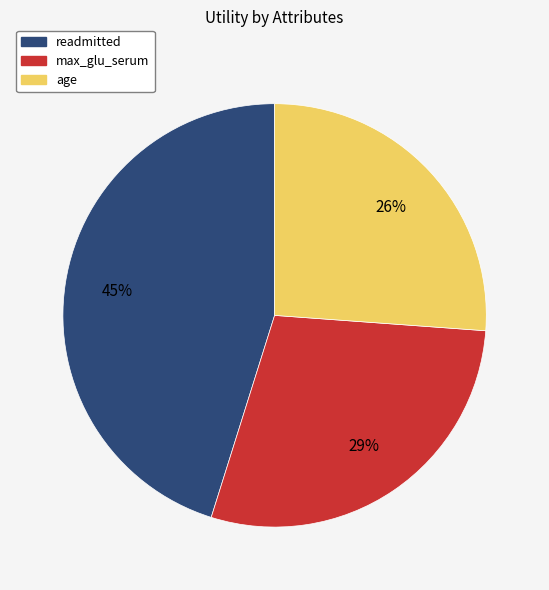

How many slices are in this pie chart?

3